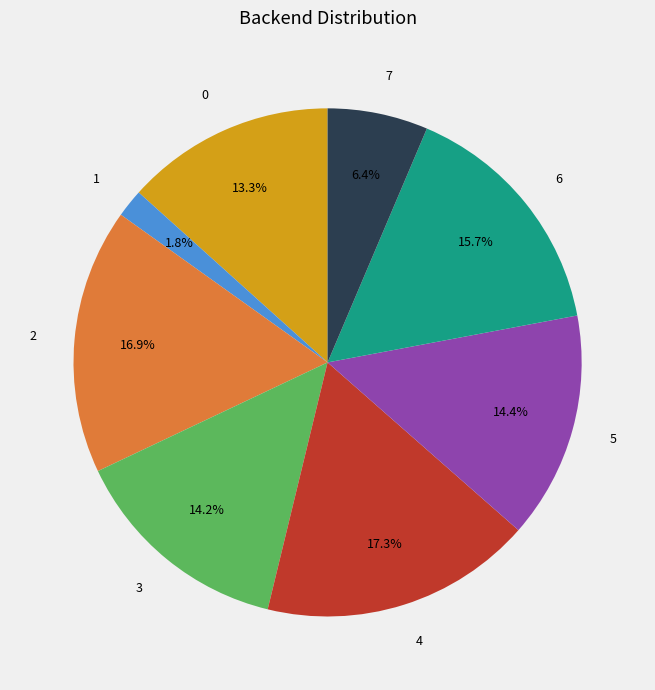

Is it true that 7 is 14% of the pie?

False